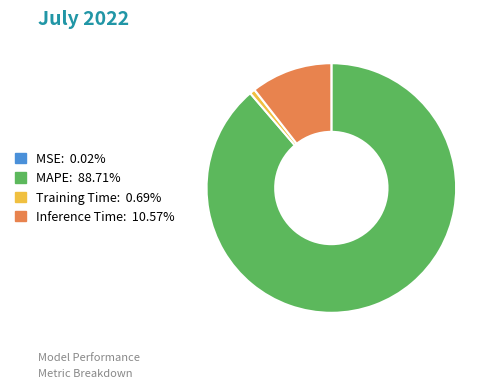

True or false: Training Time accounts for 1% of the total.

True